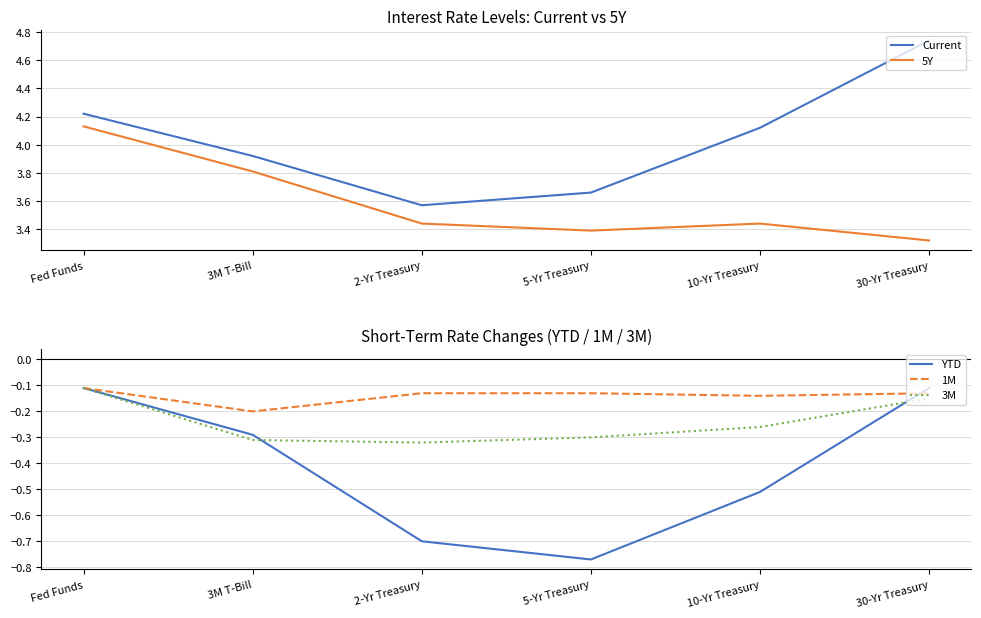

The value of Current at Fed Funds is 4.2. True or false?

True